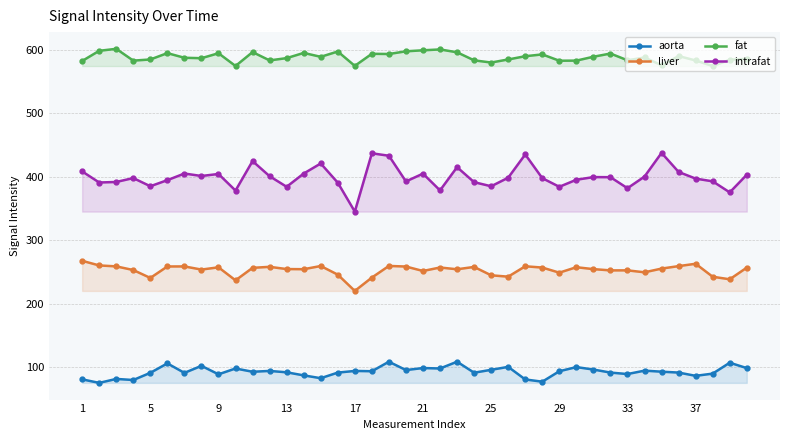

Rank the series by their average value, from highest to lowest.

fat, intrafat, liver, aorta